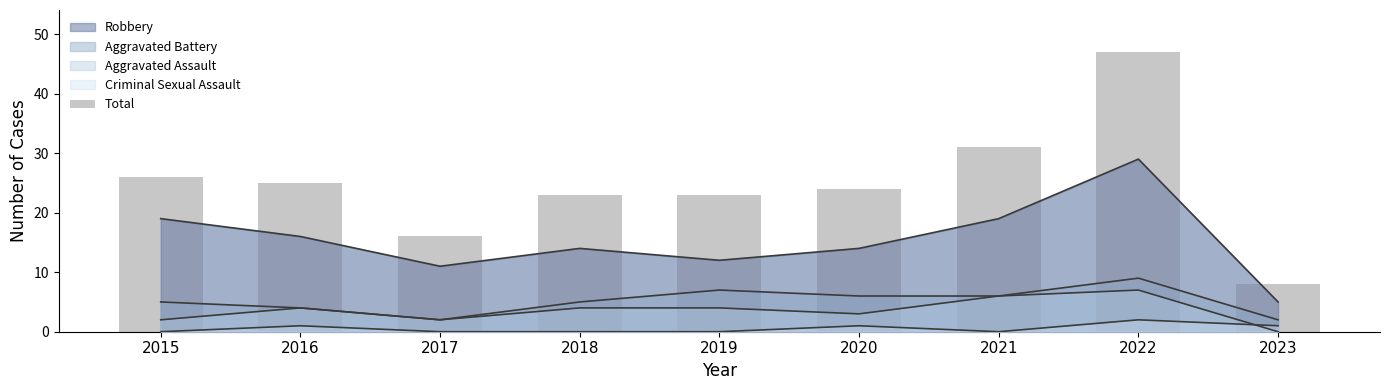

Reading left to right, list all the values displayed in this chart.

26	25	16	23	23	24	31	47	8